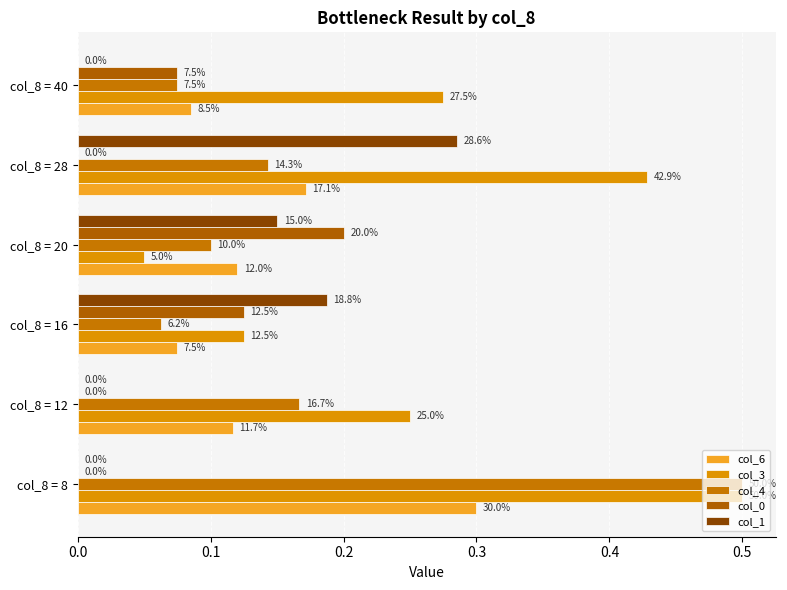

How many col_1 values are between 0 and 1?

6